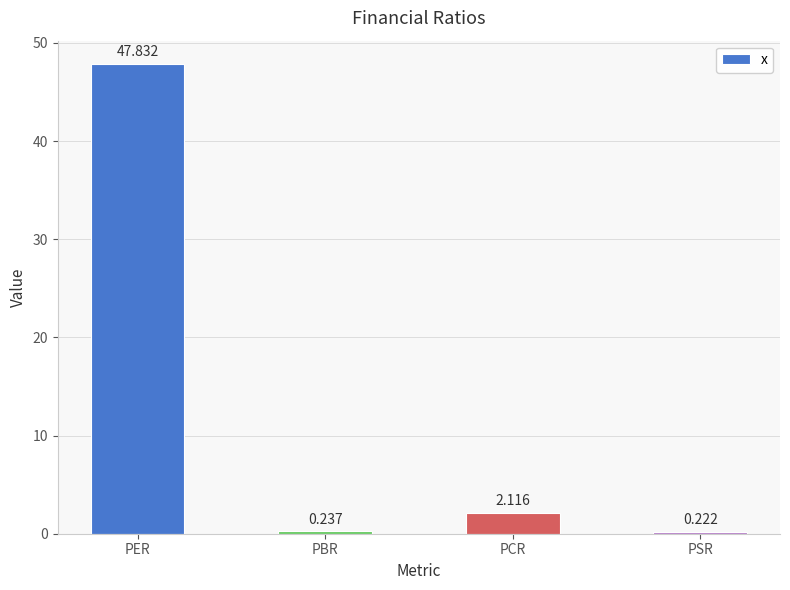

What is the label of the 4th bar from the right?

PER